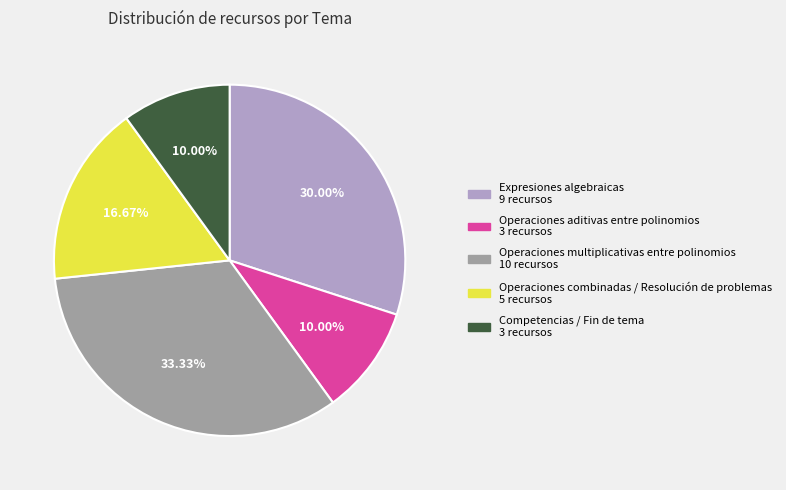

Which slice is the largest?

Operaciones multiplicativas entre polinomios